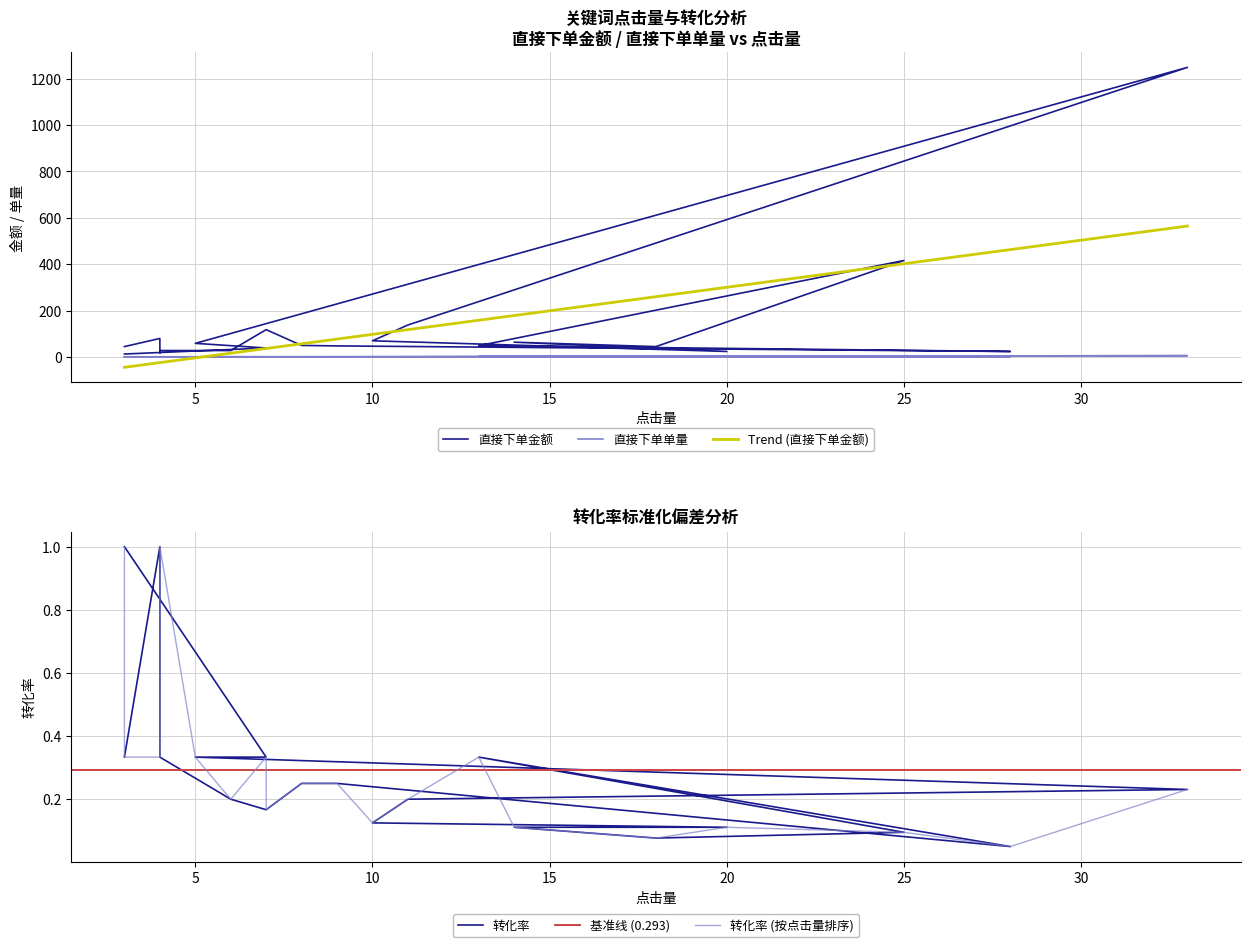

Which series has the largest total across all categories?

直接下单金额